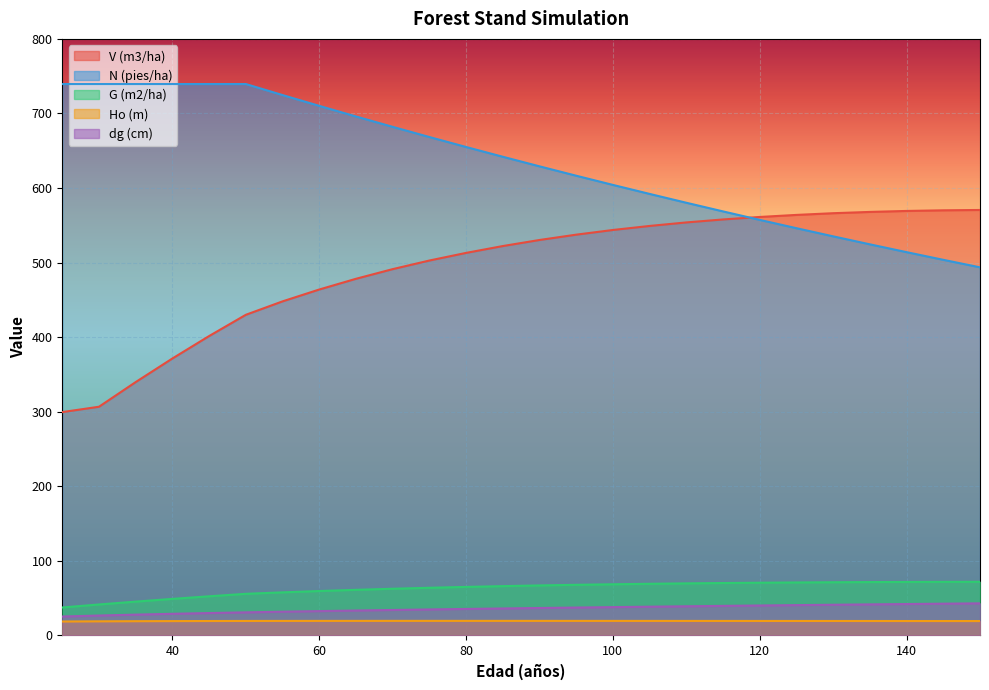

True or false: Ho (m) and dg (cm) cross at least once.

False